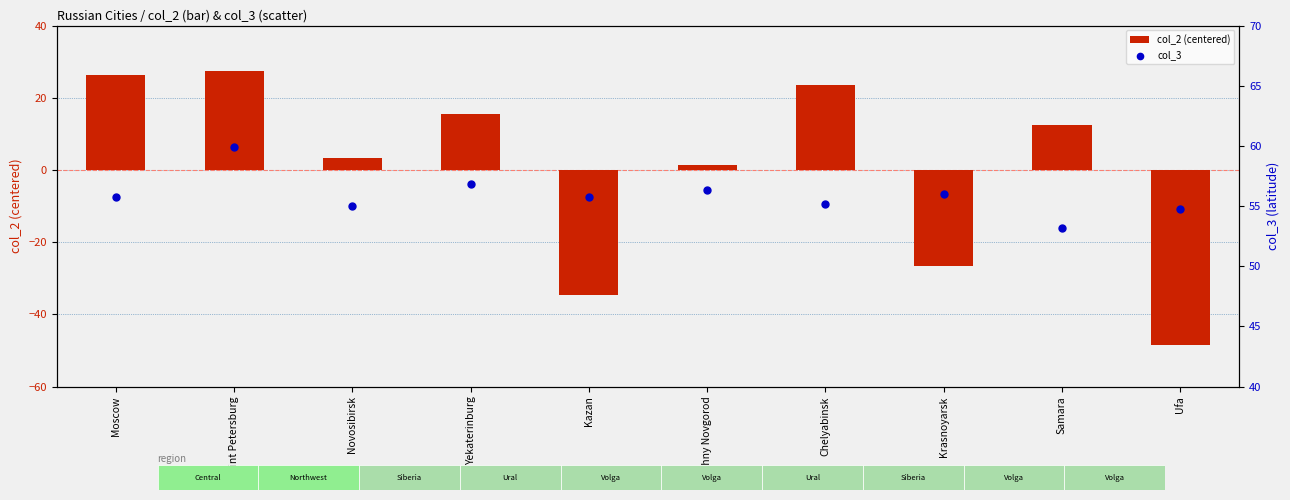

At how many categories does at least one series exceed 24?

10